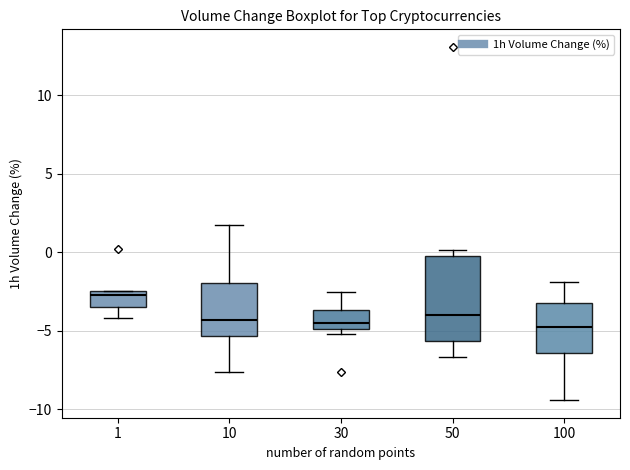

Reading left to right, transcribe this box plot: for each box, give where its median line is, the range the box spans, and where its two whiskers end, as read against the y-axis. The values are not printed on the chart, so give them approximately, as read against the axis.

1: median -2.5 (just below the box's upper edge), box -3.5 to -2.5, whiskers -4.0 to -2.5
10: median -4.5, box -5.5 to -2.0, whiskers -7.5 to 1.5
30: median -4.5, box -5.0 to -3.5, whiskers -5.0 (just below the box's lower edge) to -2.5
50: median -4.0, box -5.5 to 0.0, whiskers -6.5 to 0.0 (just above the box's upper edge)
100: median -4.5, box -6.5 to -3.0, whiskers -9.5 to -2.0